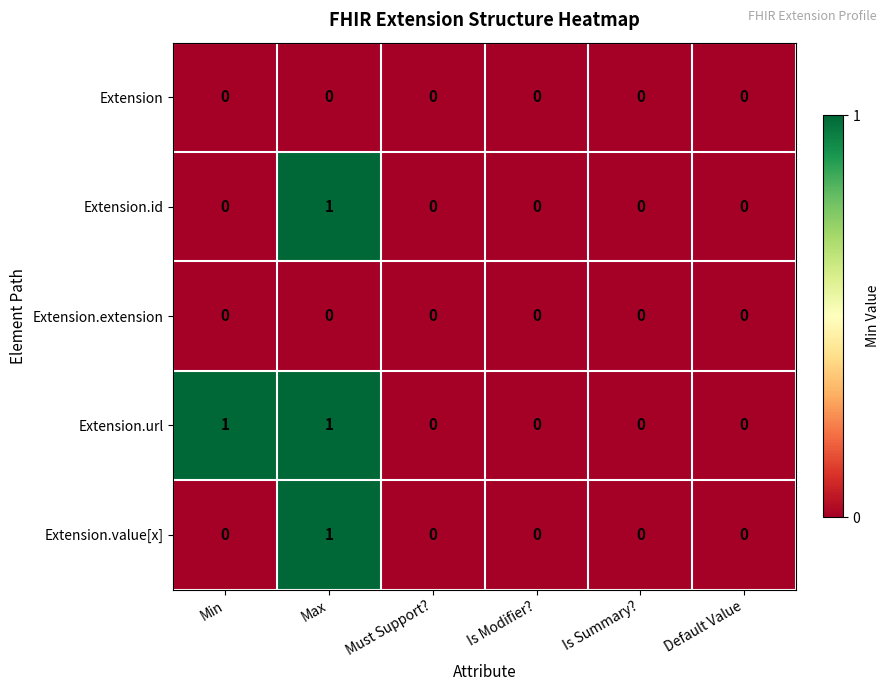

True or false: Extension.id has a value of 1 at Max.

True